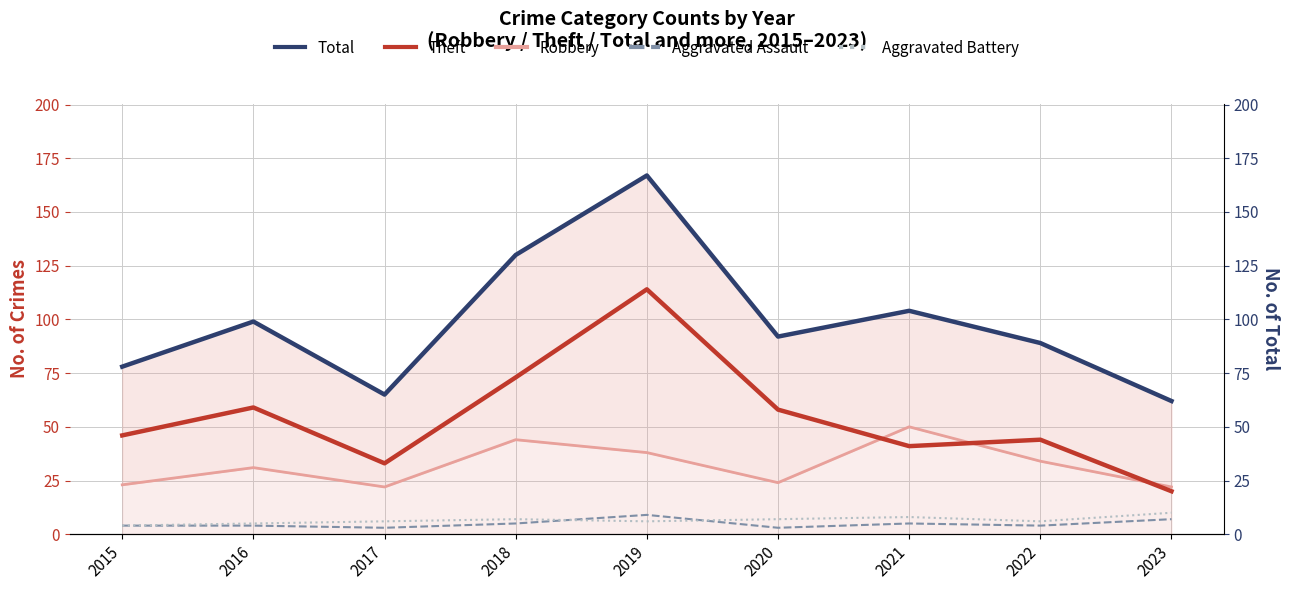

At which category does Robbery reach its first local peak?

2016